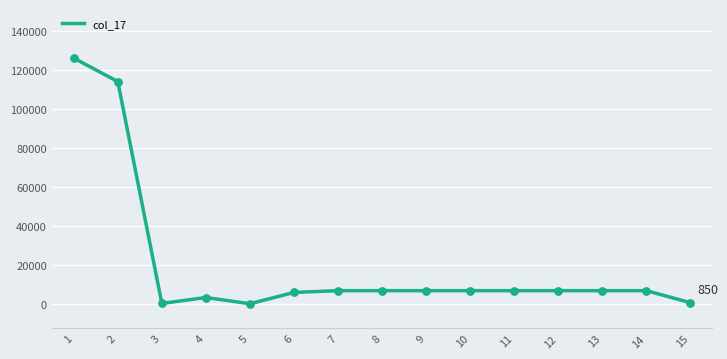

What is the change in value from 1 to 13?

-119000